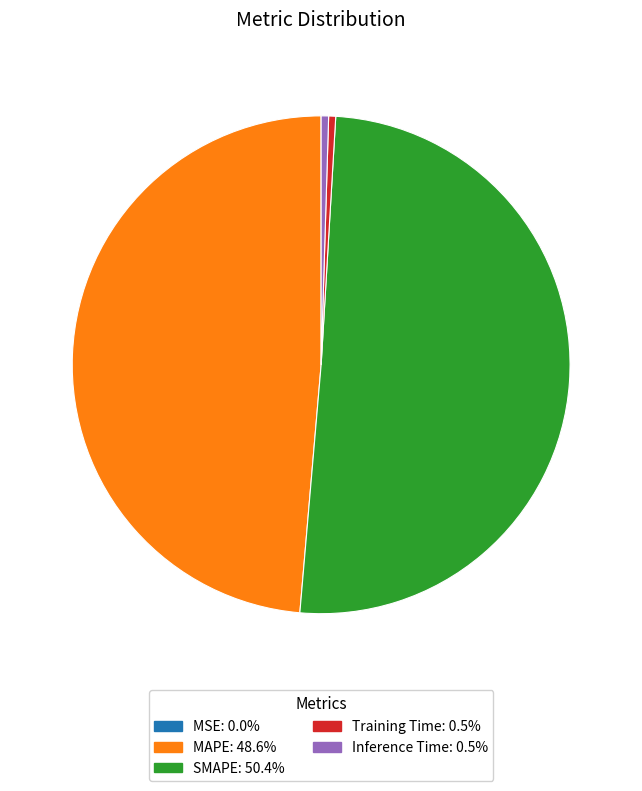

Combined, do MAPE and SMAPE account for over 50%?

Yes